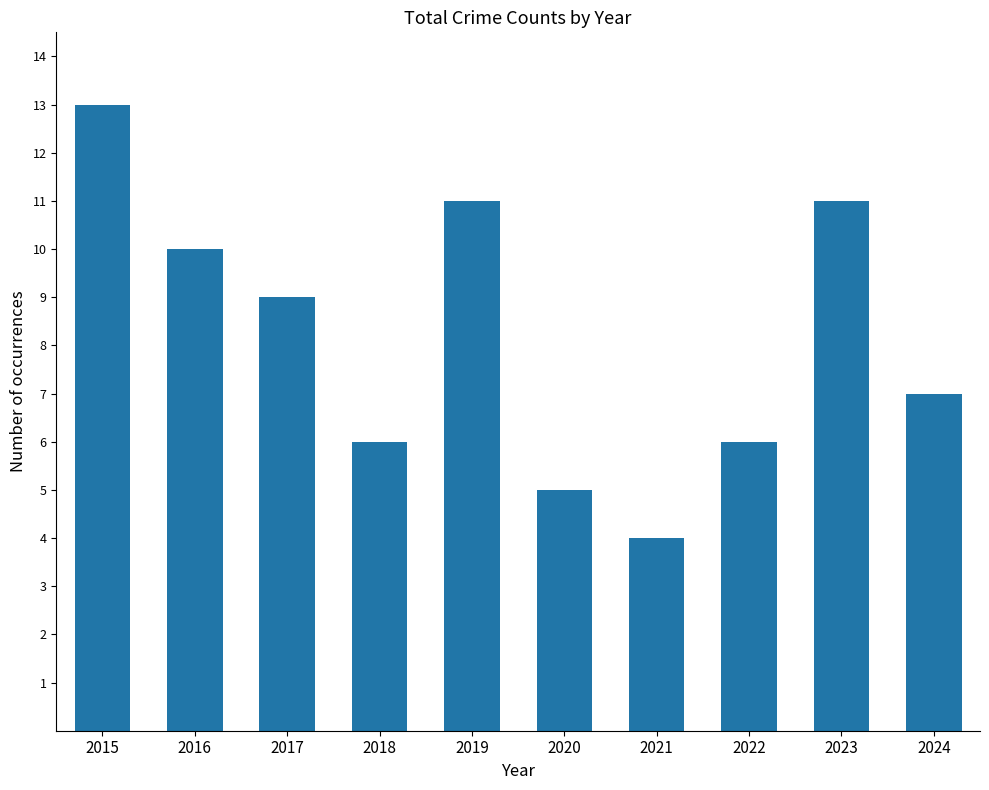

True or false: the data shows 6 at 2022.

True